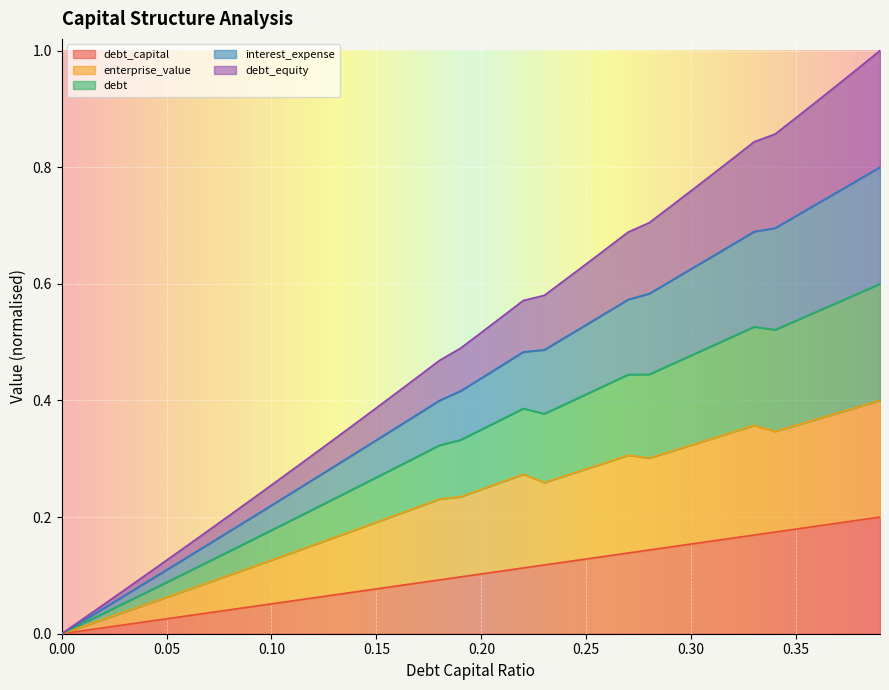

Between 0.09 and 0.31, which series saw the biggest shift?

debt